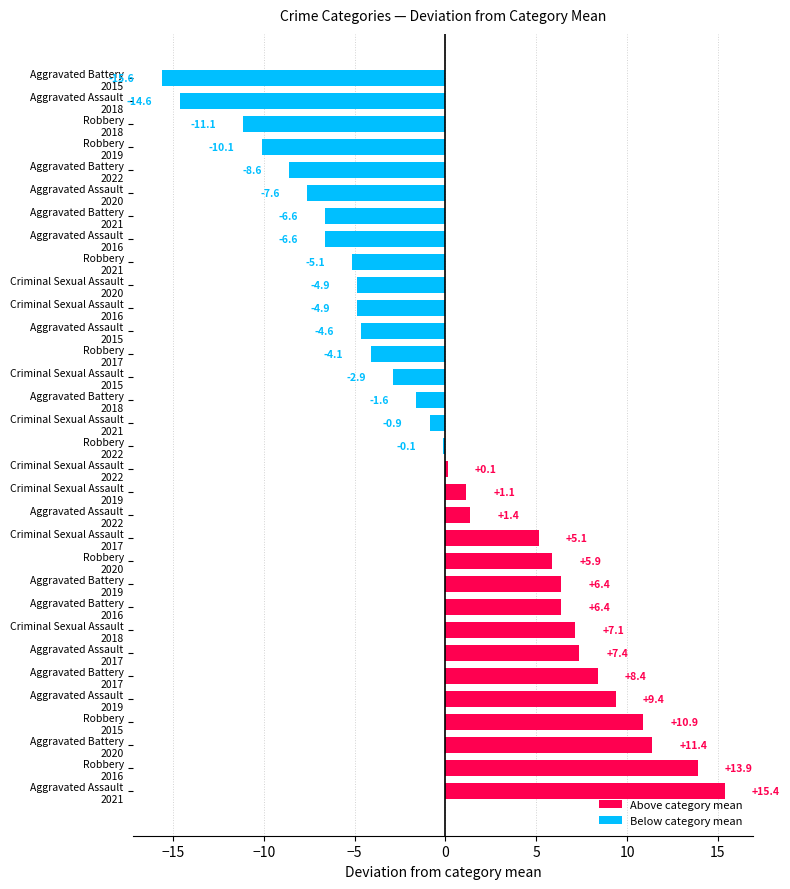

Are the bars horizontal?

Yes